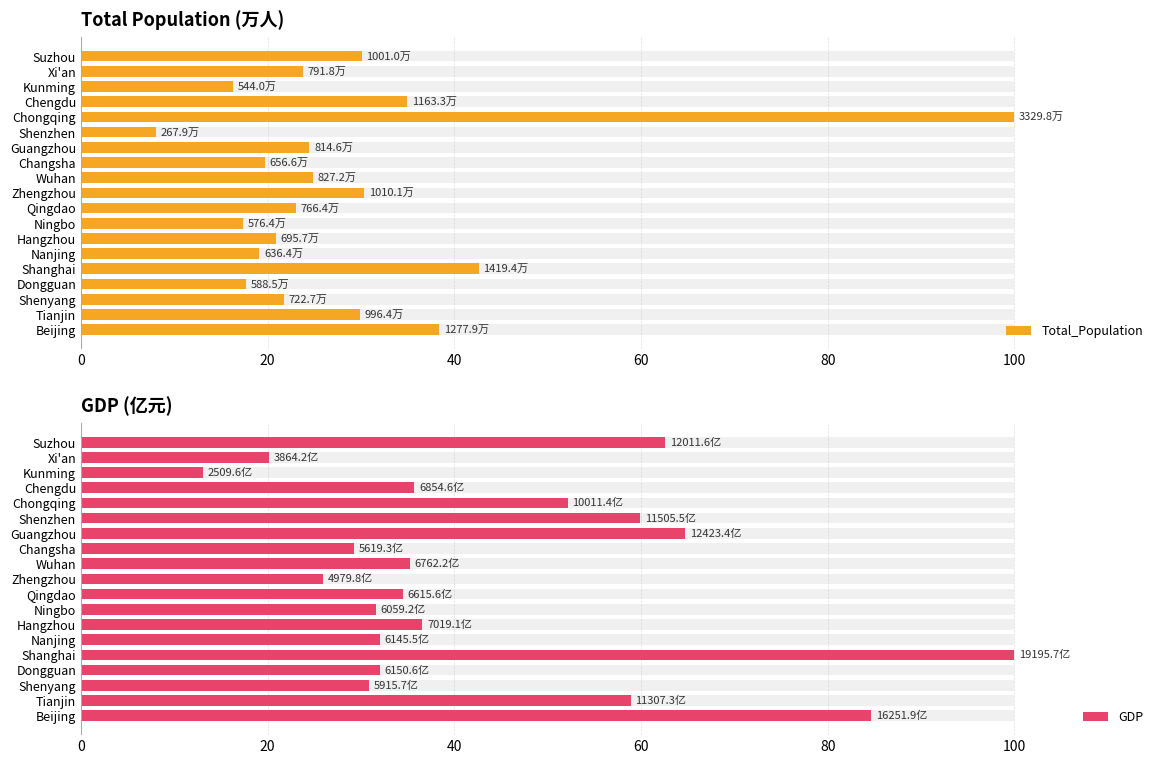

What is the highest value of the GDP series?

100.0